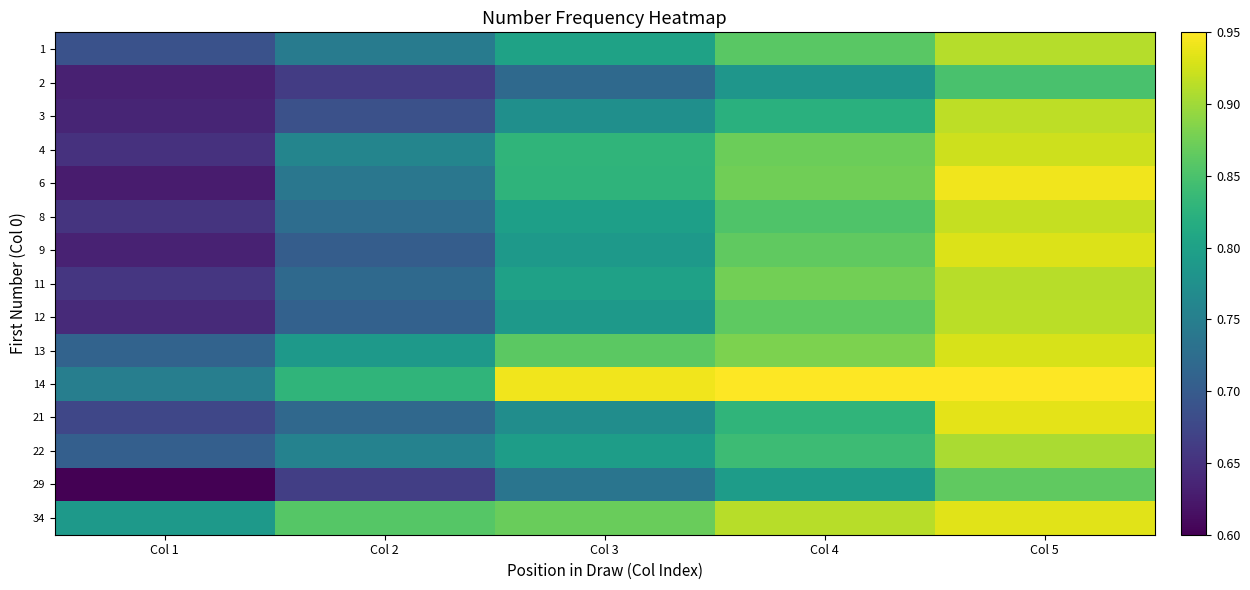

At how many categories does at least one series exceed 0?

5